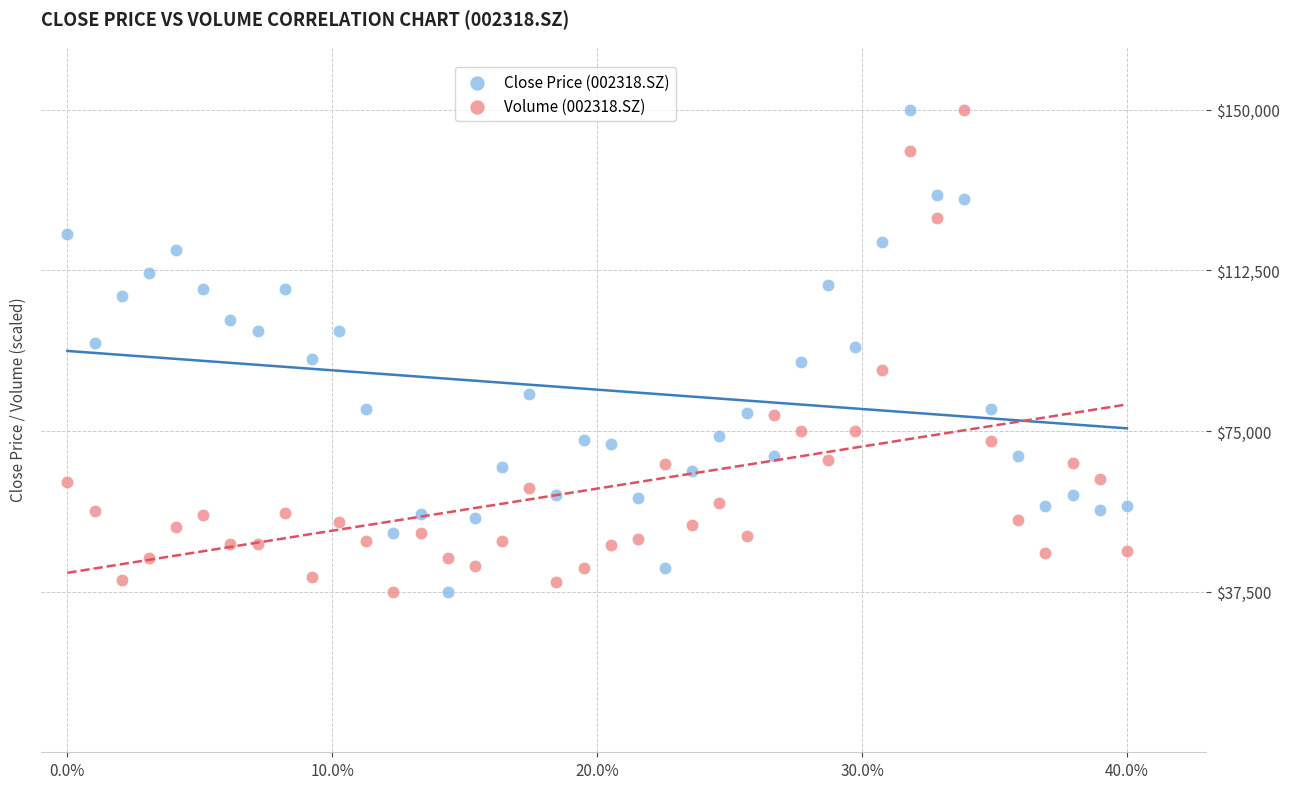

What is the X range (max minus min) for the scatter plot?

40.0